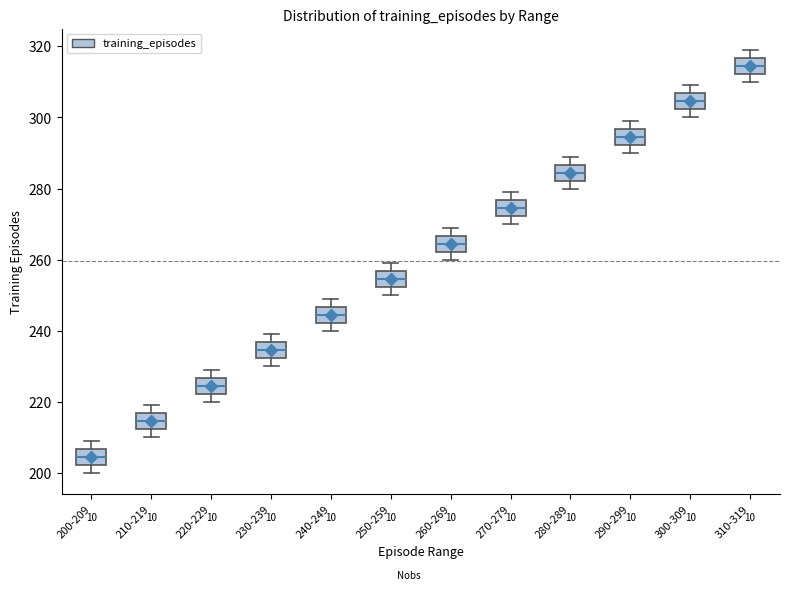

Which box has the lowest median line?

200-209